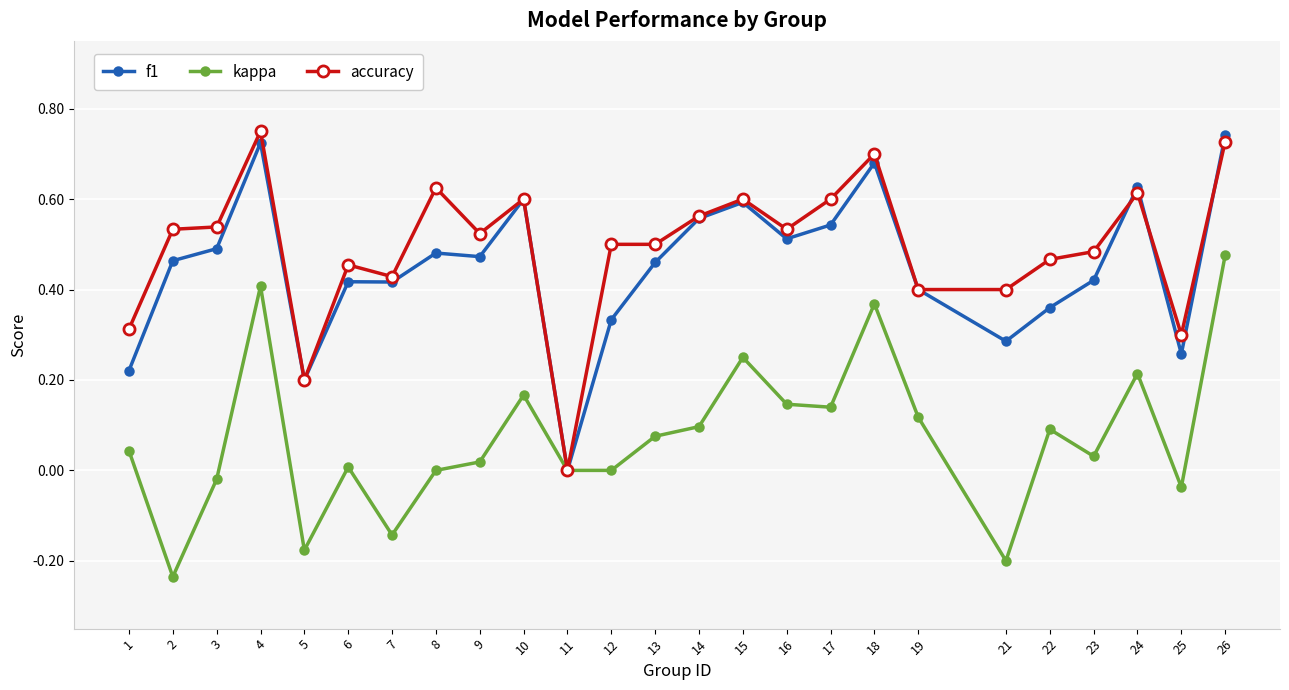

After their last crossing, which series has the higher values: accuracy or f1?

f1